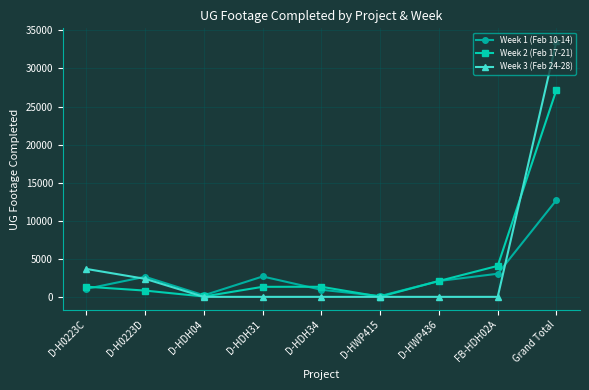

True or false: Week 1 (Feb 10-14) has a value of 929 at D-HDH34.

True